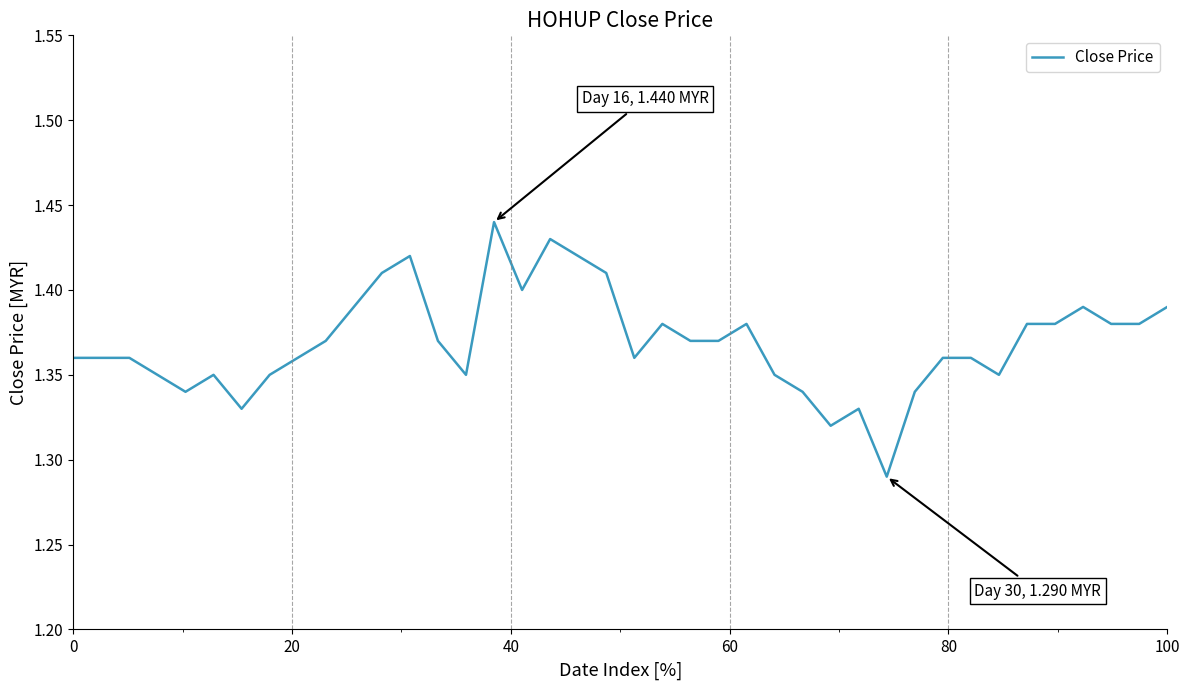

Does the chart display data point markers on the line(s)?

No